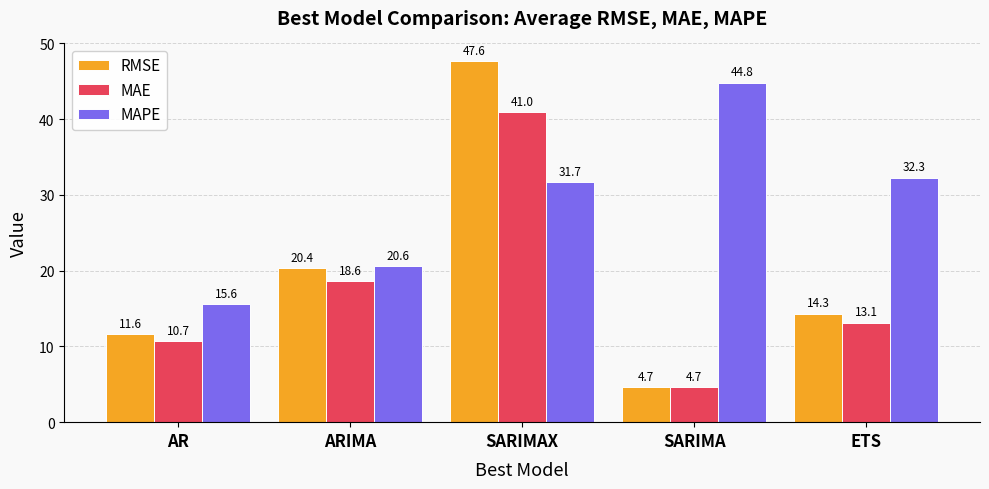

What is the sum of the RMSE values at AR and SARIMA?

16.3